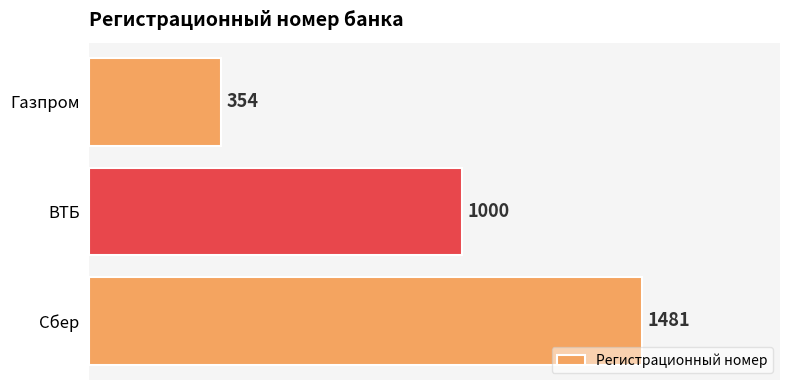

True or false: the data shows 1481 at Сбер.

True